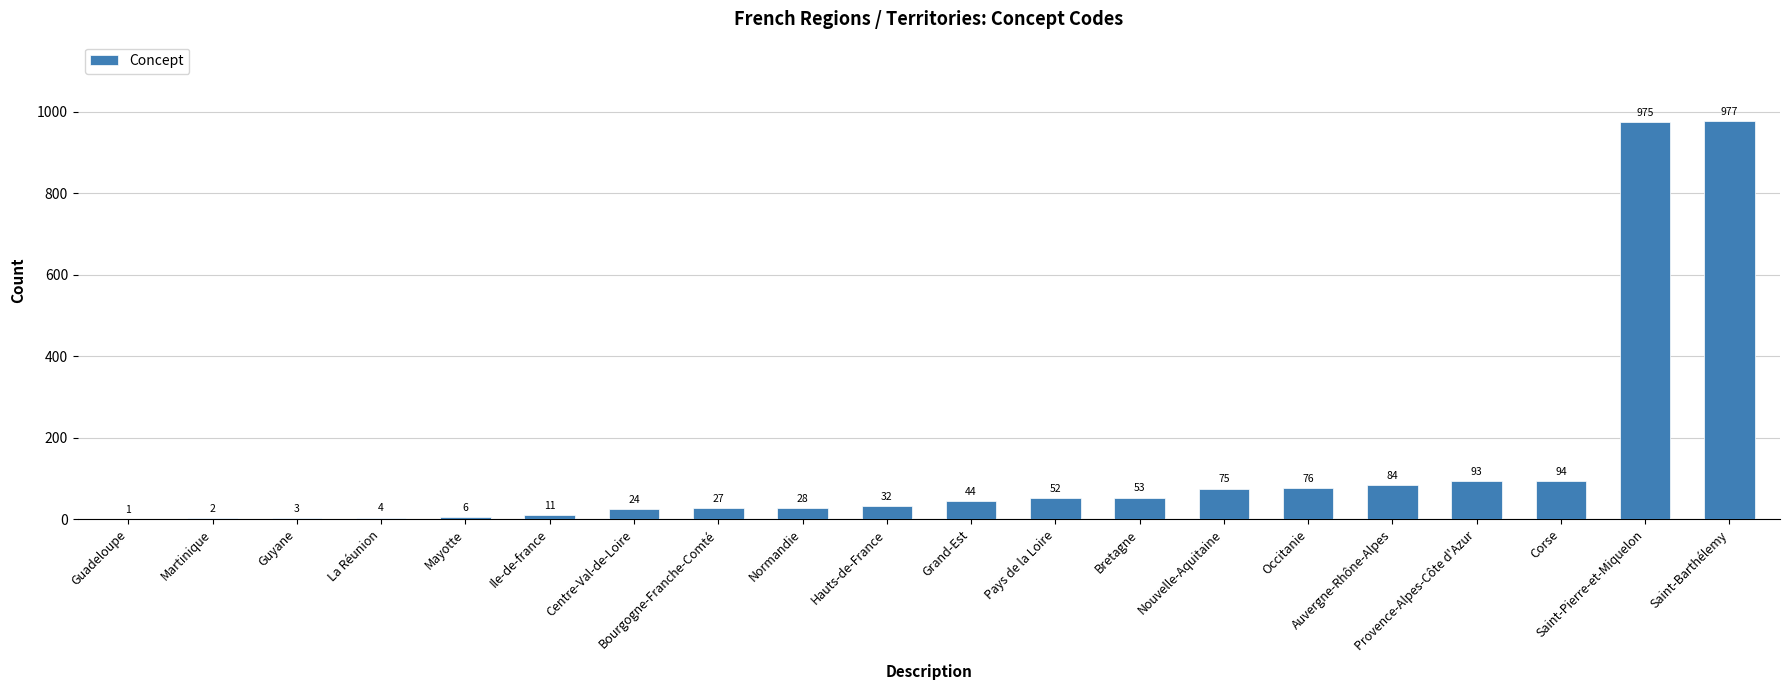

At which category does the chart reach its peak across all series?

Saint-Barthélemy